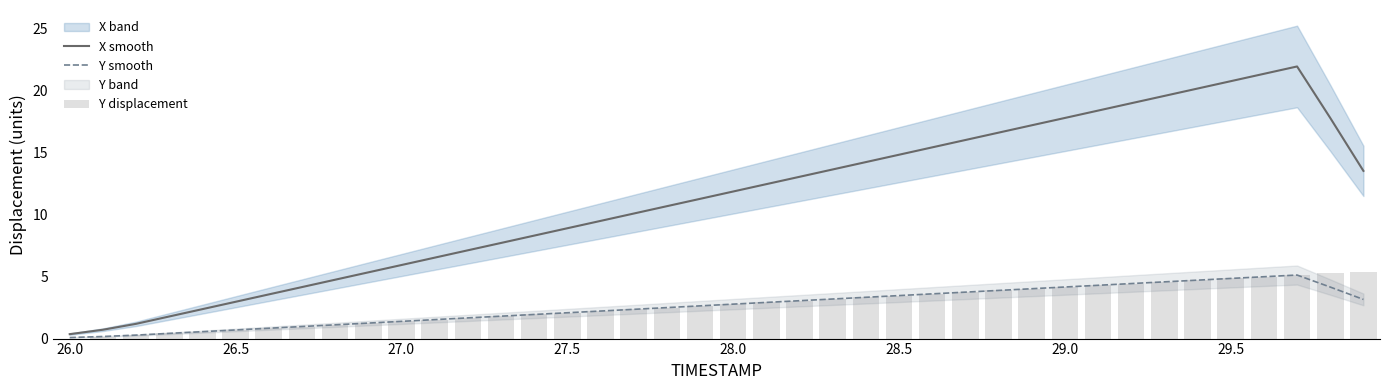

What is the value of the Y displacement bar at the 13th from the left?

1.7